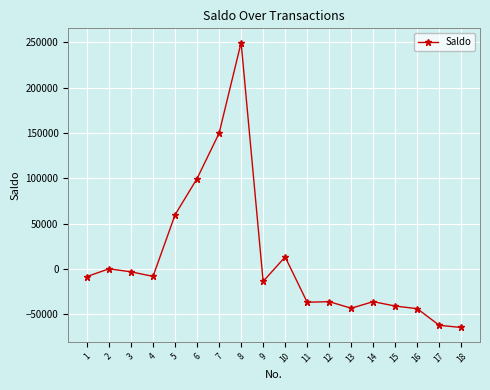

At which category does the data reach its first local valley?

4